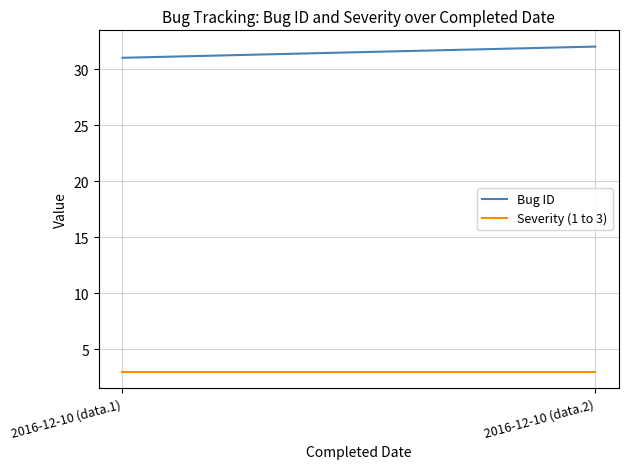

Which has a higher value, 2016-12-10 (data.2) or 2016-12-10 (data.1)?

2016-12-10 (data.2)